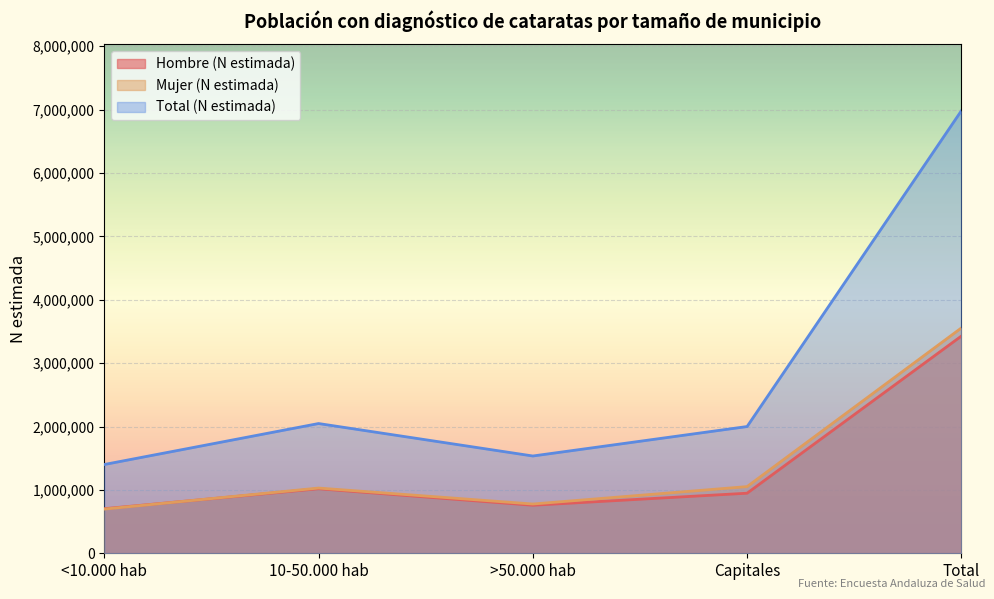

Count the number of data series in this chart.

3